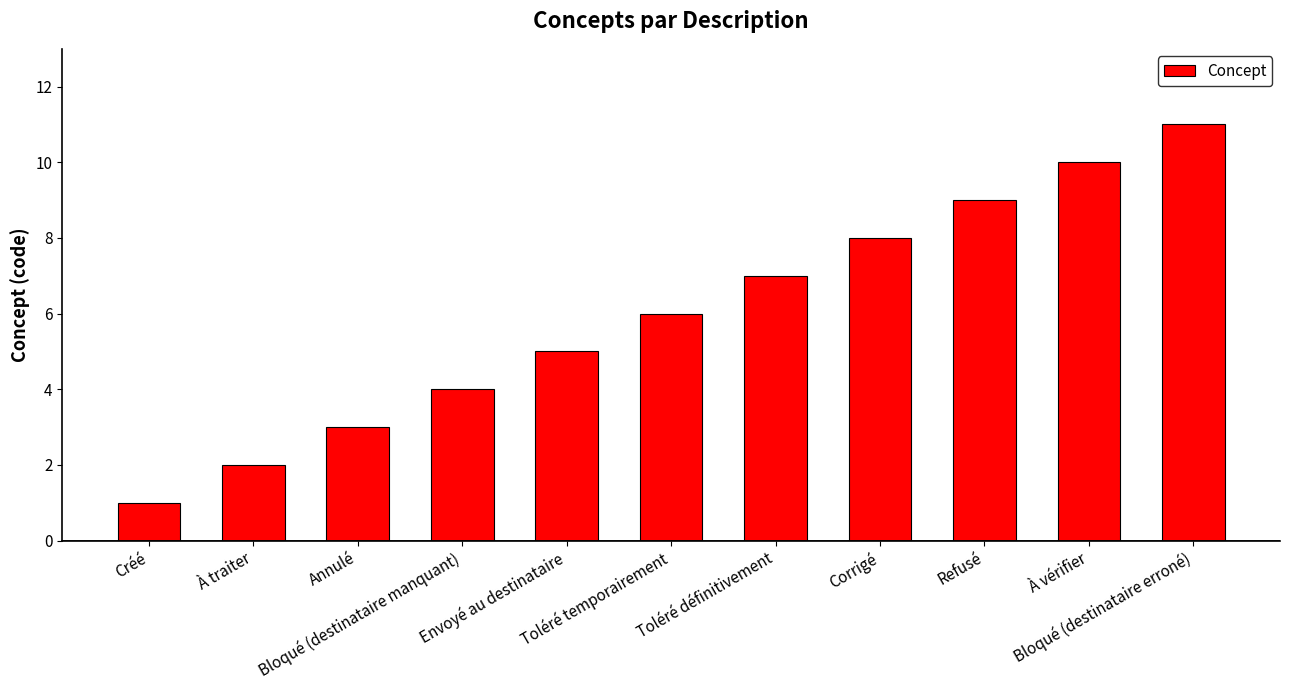

What position from the left is Créé?

1